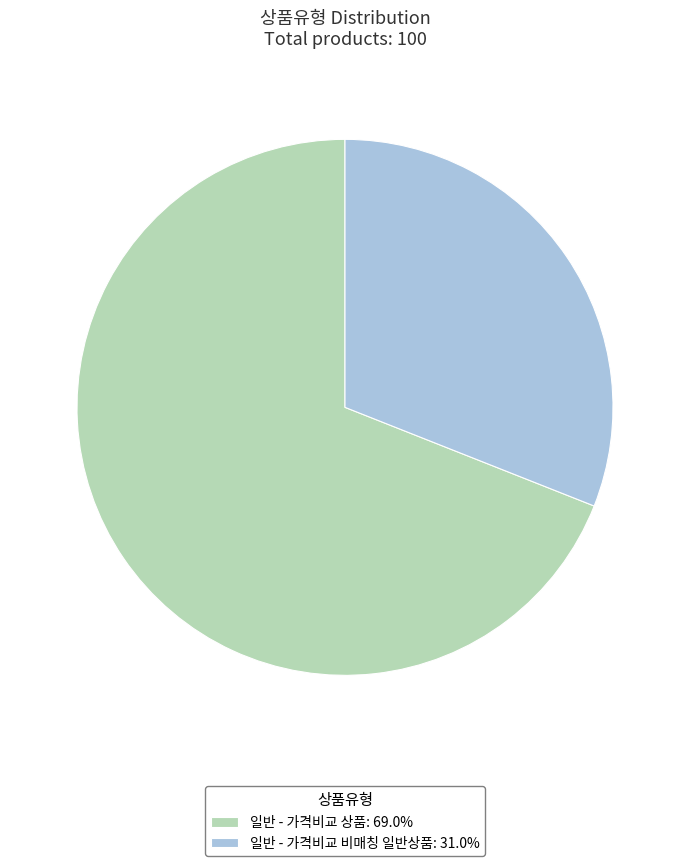

Is the sum of 일반 - 가격비교 상품: 69.0% and 일반 - 가격비교 비매칭 일반상품: 31.0% greater than half?

Yes